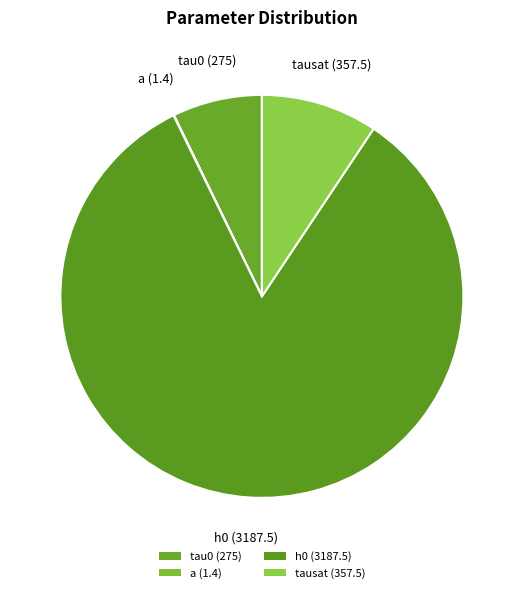

The tau0 slice represents 16% of the pie. True or false?

False